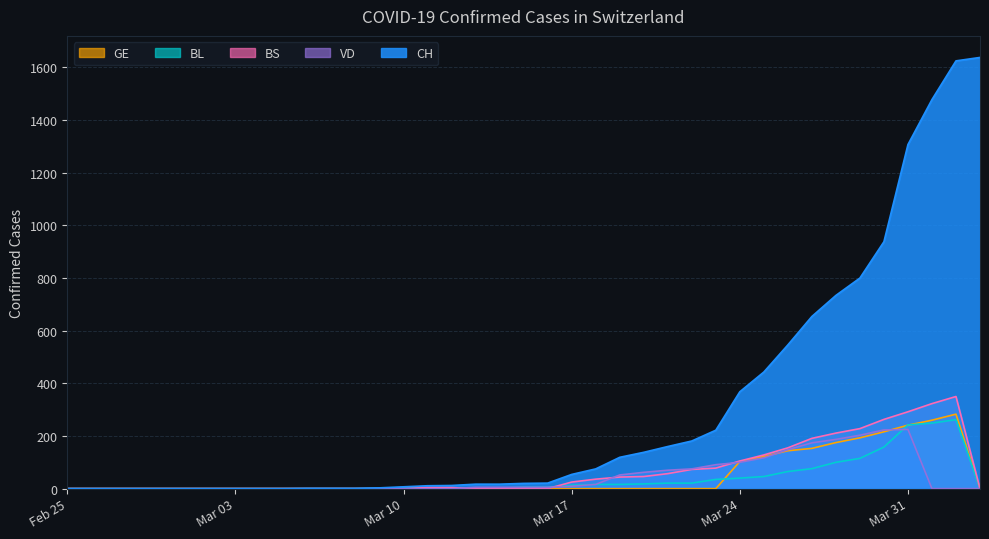

At 2020-03-14, list the series in order from smallest to largest.

BS, GE, BL, VD, CH